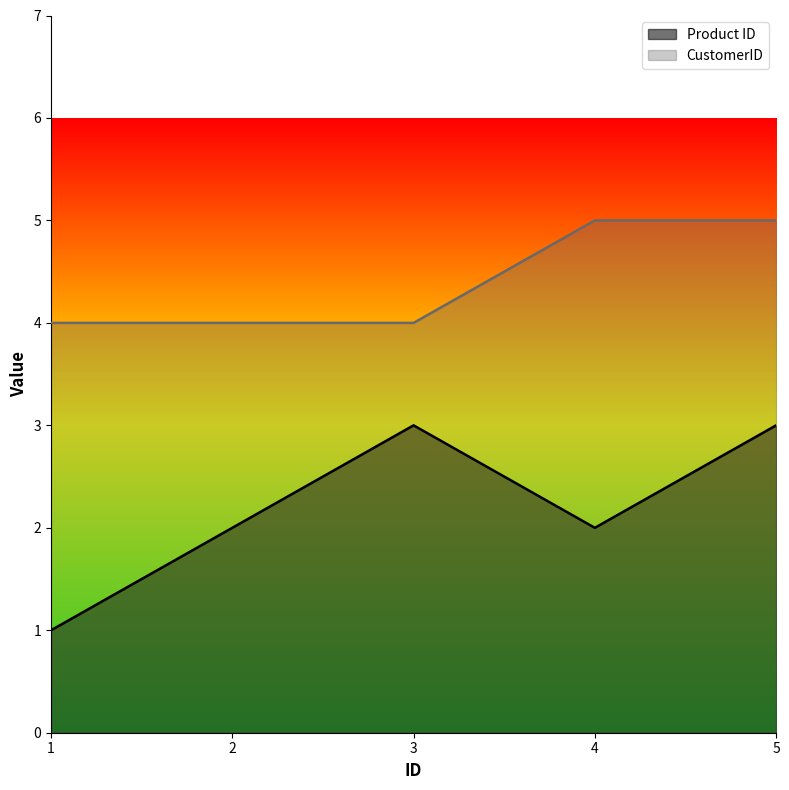

How many lines are shown in the chart?

2